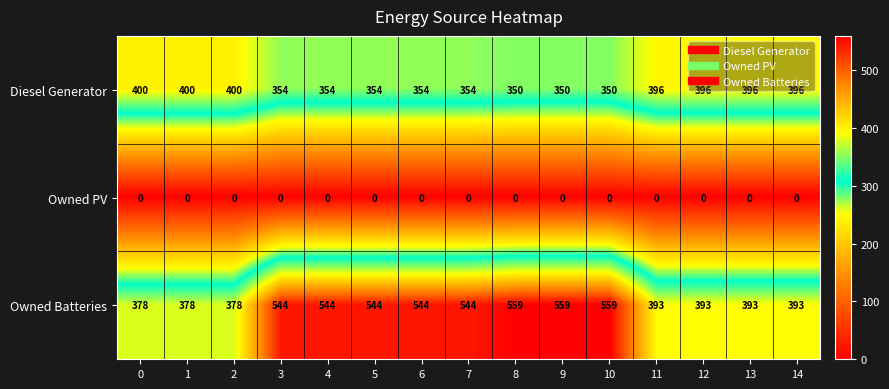

What is the lowest value of the Owned Batteries series?

378